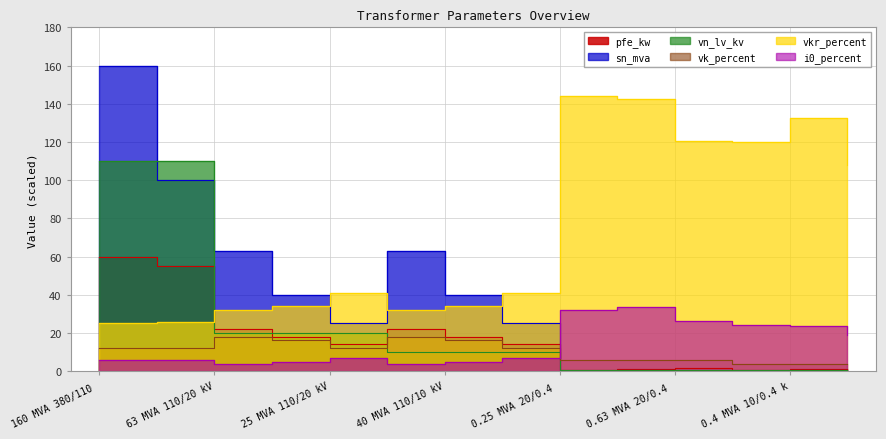

How many data points in sn_mva are less than 25?

6